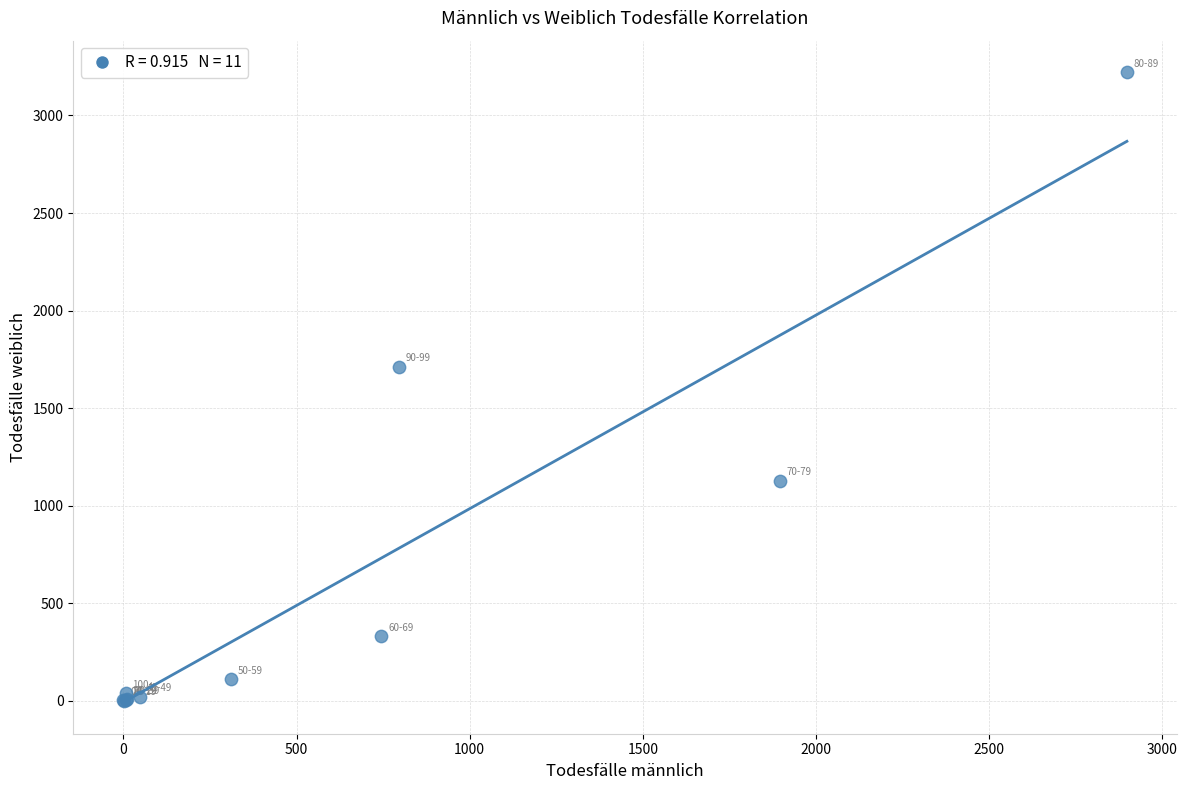

What Y value in the scatter plot is closest to 1611?

1713